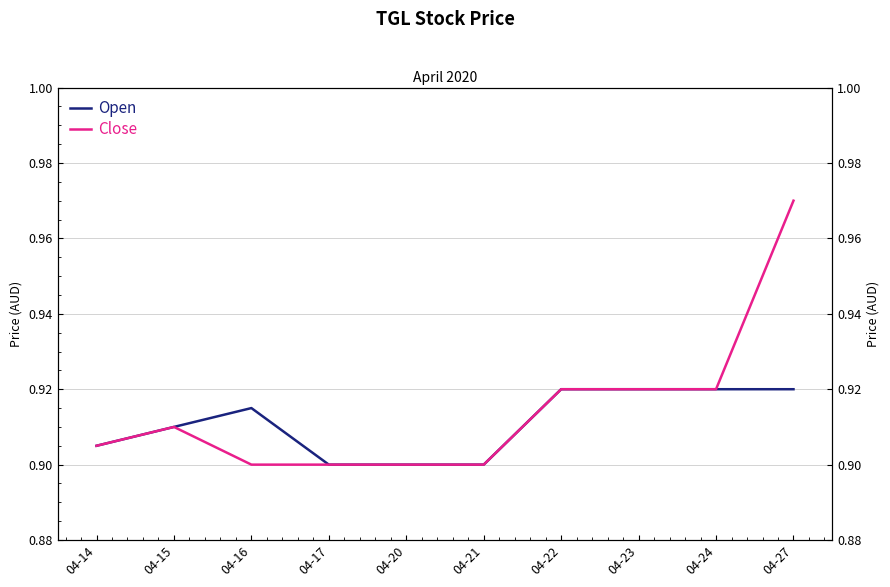

True or false: Open and Close cross at least once.

False